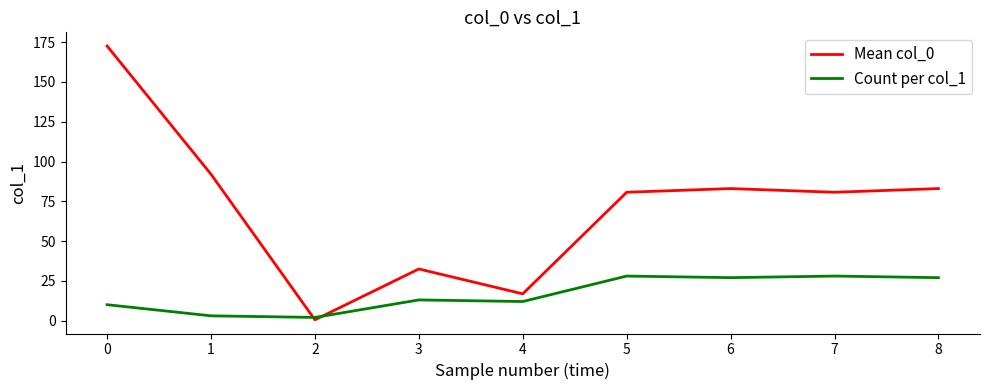

Rank the series by their average value, from lowest to highest.

Count per col_1, Mean col_0